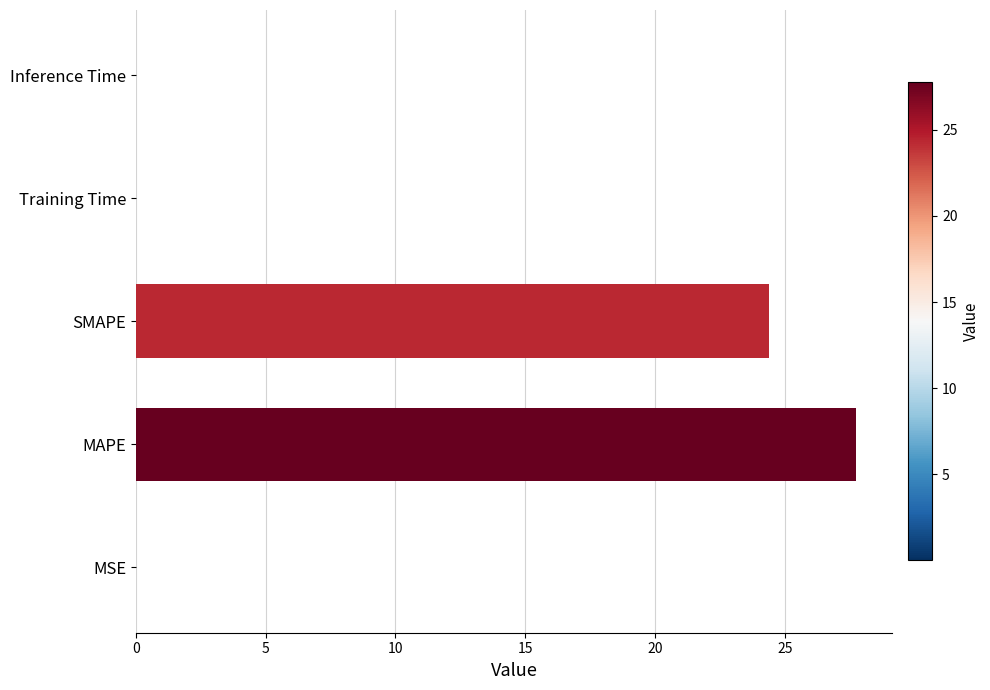

At which label is the value closest to 13?

SMAPE